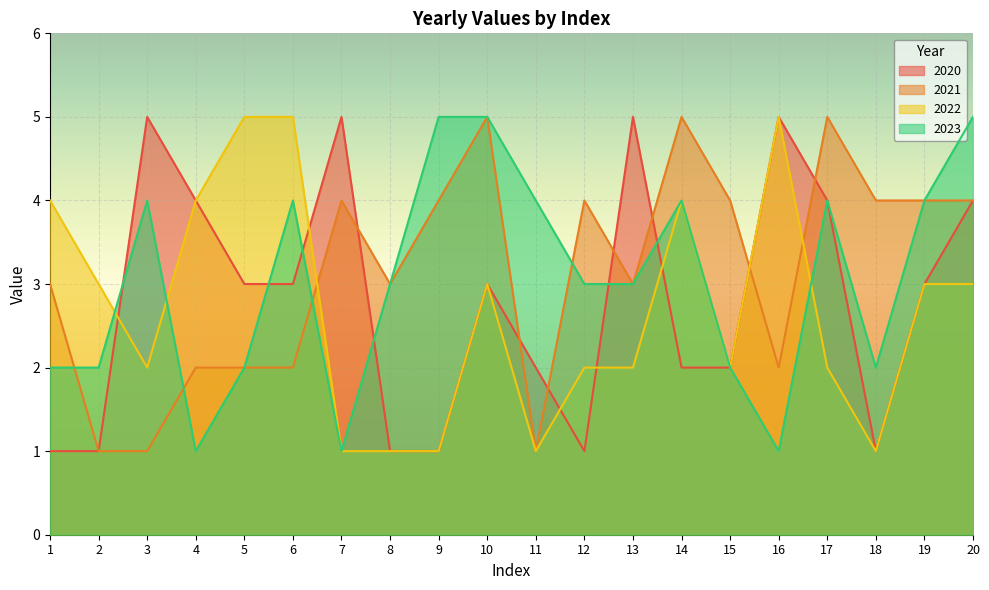

Which series has the largest total across all categories?

2021